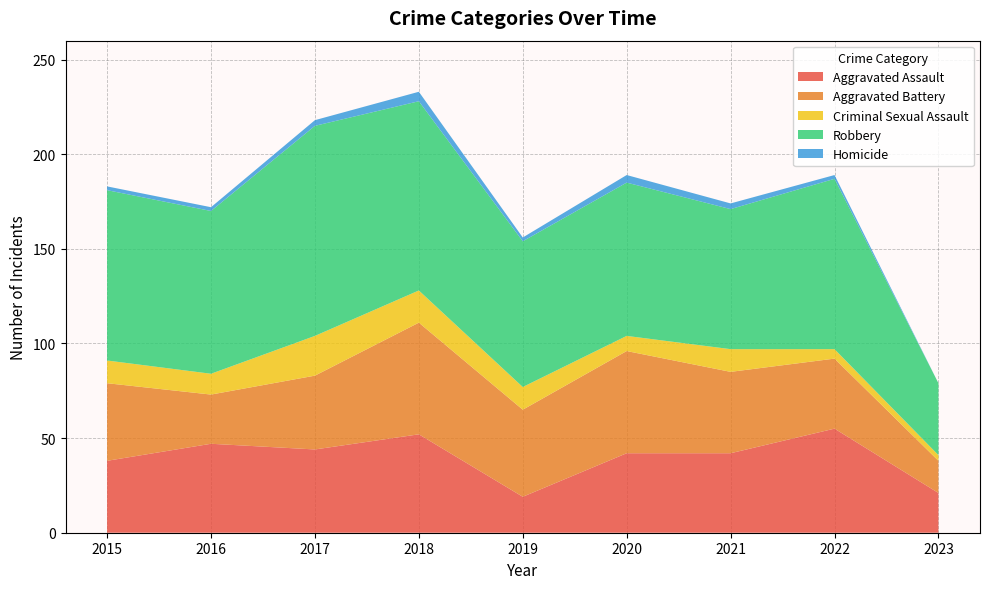

Reading left to right, list all the values displayed in this chart.

Aggravated Assault: 2015=38	2016=47	2017=44	2018=52	2019=19	2020=42	2021=42	2022=55	2023=21
Aggravated Battery: 2015=41	2016=26	2017=39	2018=59	2019=46	2020=54	2021=43	2022=37	2023=17
Criminal Sexual Assault: 2015=12	2016=11	2017=21	2018=17	2019=12	2020=8	2021=12	2022=5	2023=3
Robbery: 2015=90	2016=86	2017=111	2018=100	2019=77	2020=81	2021=74	2022=90	2023=38
Homicide: 2015=2	2016=2	2017=3	2018=5	2019=2	2020=4	2021=3	2022=2	2023=0